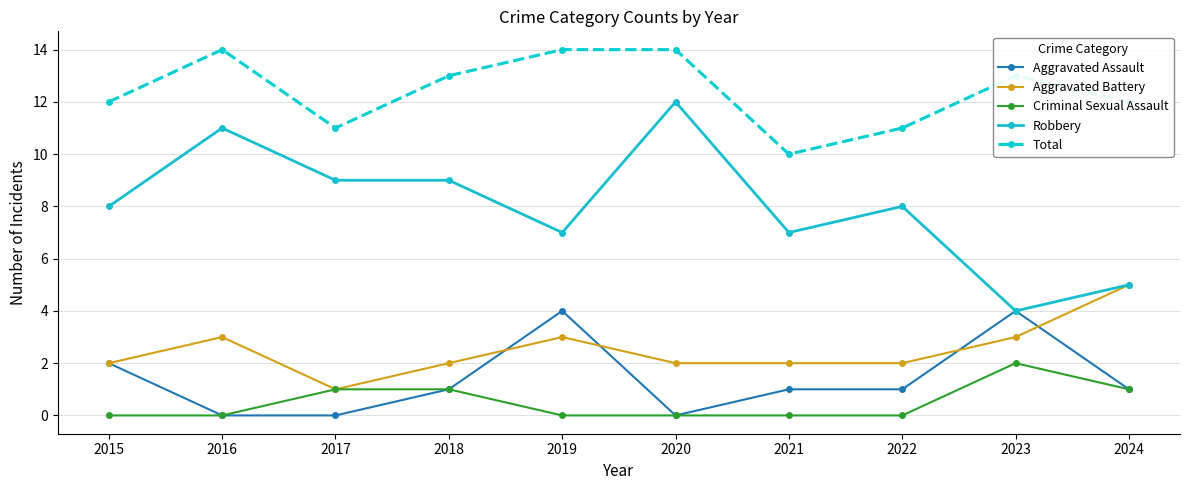

At how many categories does at least one series exceed 2?

10